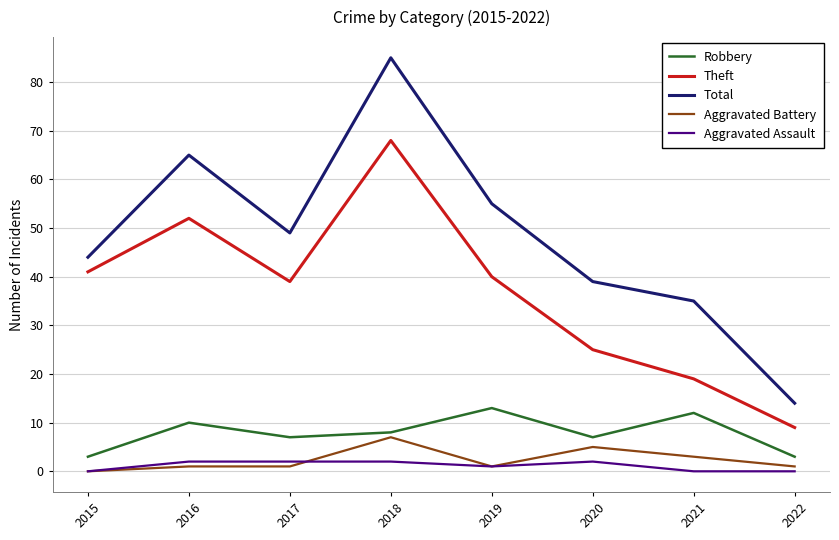

How many lines are shown in the chart?

5